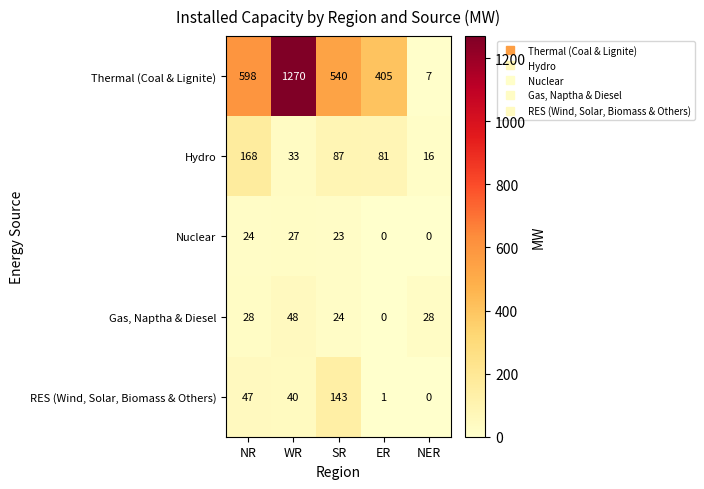

Which series changed the most between WR and SR?

Thermal (Coal & Lignite)